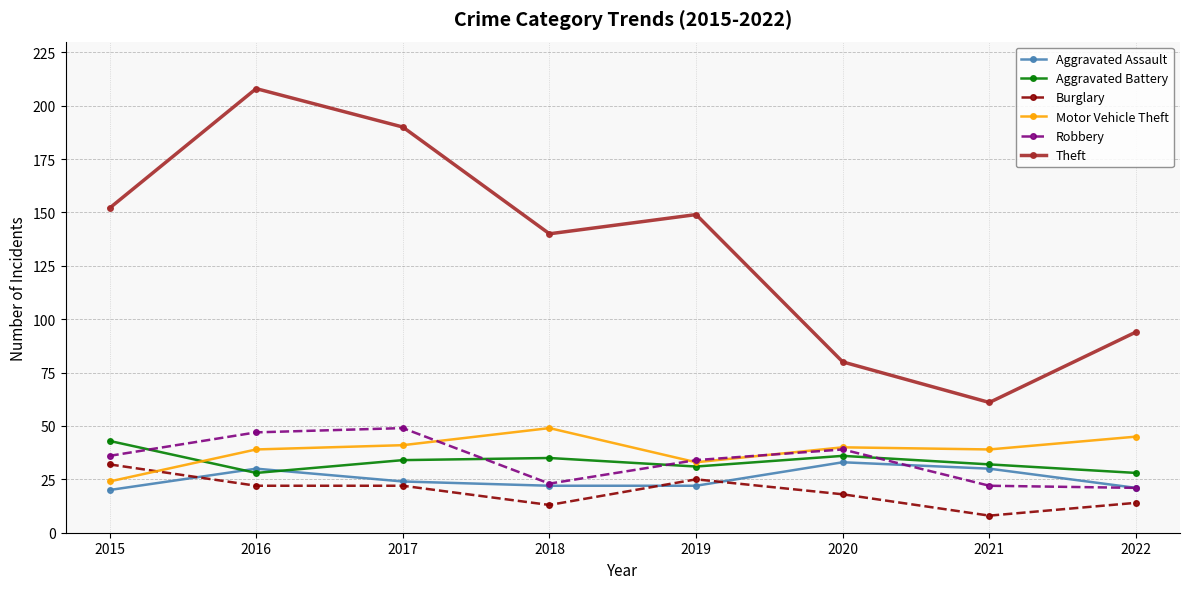

Which series has the largest total across all categories?

Theft